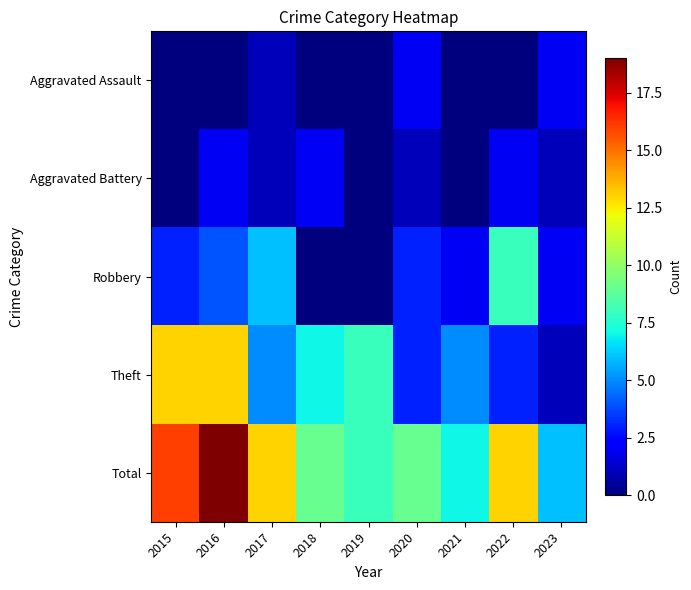

Reading left to right, list all the values displayed in this chart.

Aggravated Assault: 2015=0	2016=0	2017=1	2018=0	2019=0	2020=2	2021=0	2022=0	2023=2
Aggravated Battery: 2015=0	2016=2	2017=1	2018=2	2019=0	2020=1	2021=0	2022=2	2023=1
Robbery: 2015=3	2016=4	2017=6	2018=0	2019=0	2020=3	2021=2	2022=8	2023=2
Theft: 2015=13	2016=13	2017=5	2018=7	2019=8	2020=3	2021=5	2022=3	2023=1
Total: 2015=16	2016=19	2017=13	2018=9	2019=8	2020=9	2021=7	2022=13	2023=6